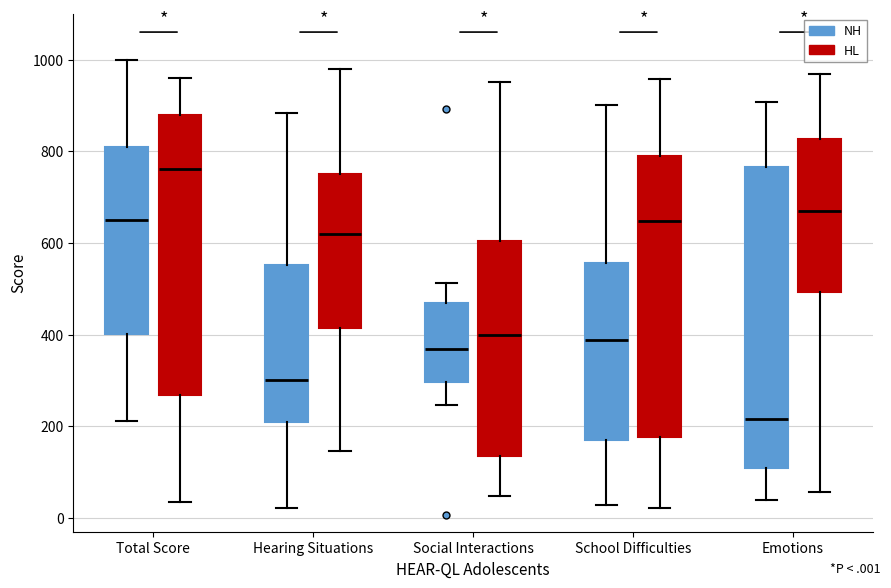

Which box's median line is the highest?

Total Score (HL)